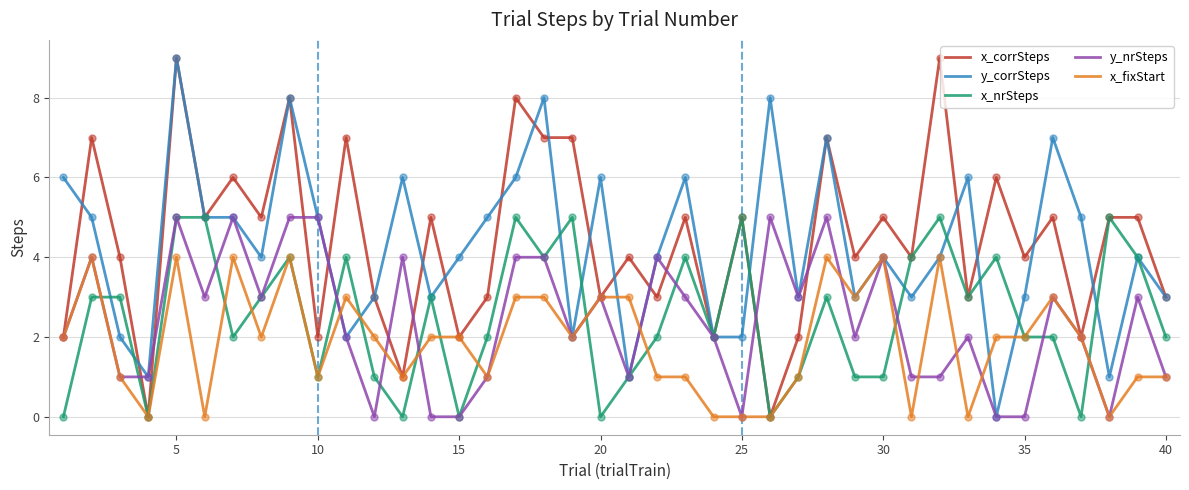

Which series has the largest total across all categories?

x_corrSteps